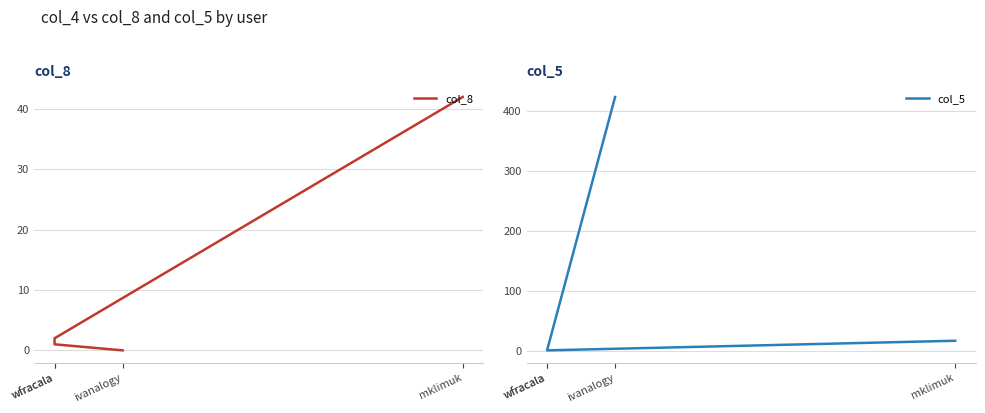

Where does the col_8 series first go above 2?

mklimuk